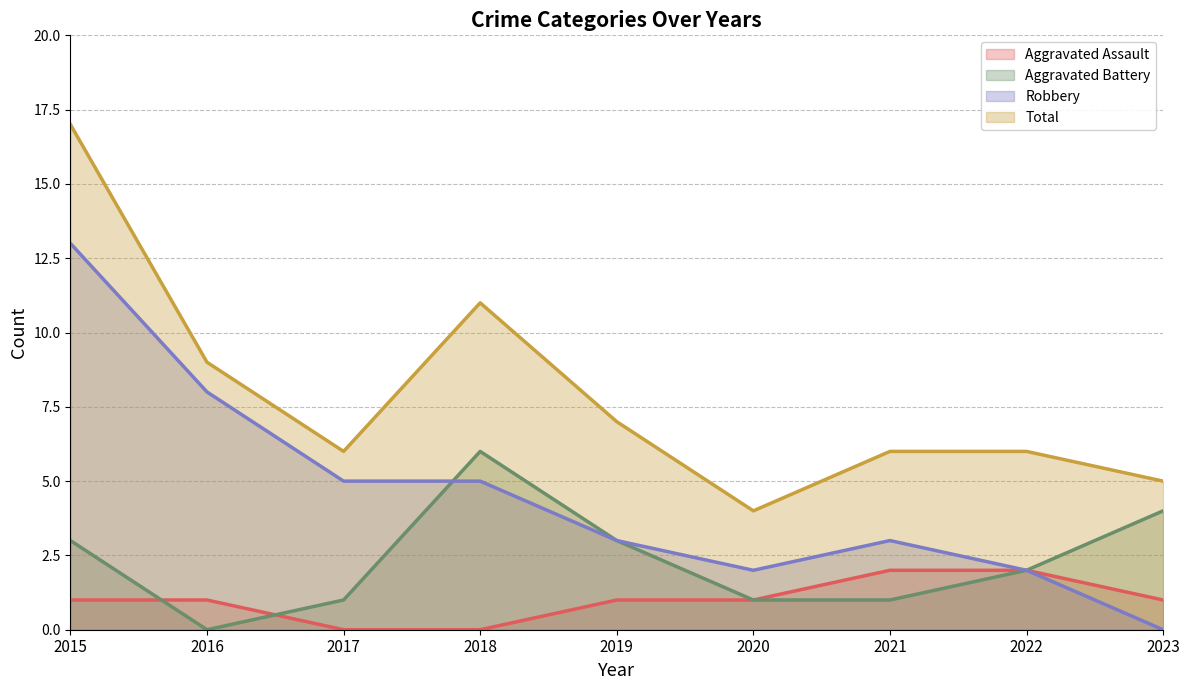

How many lines are shown in the chart?

4